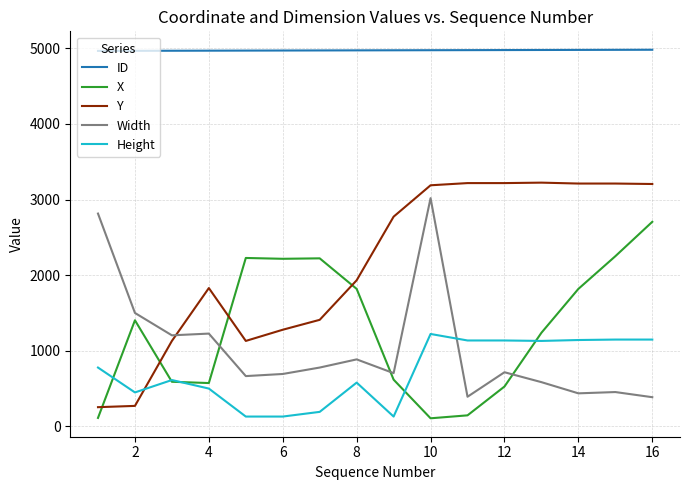

What is the maximum value shown in the chart?

4981